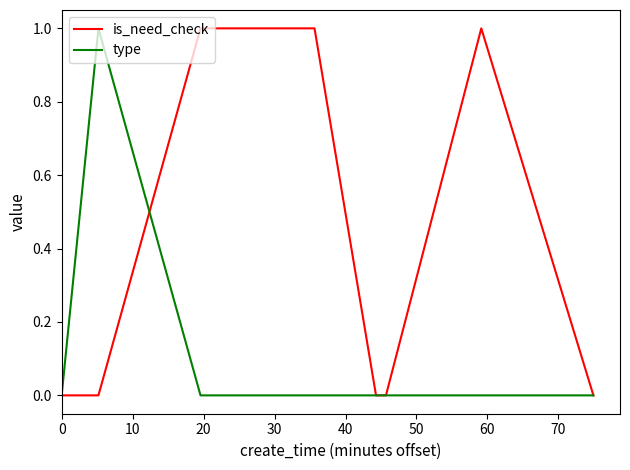

List the series in order of their overall mean, lowest first.

type, is_need_check